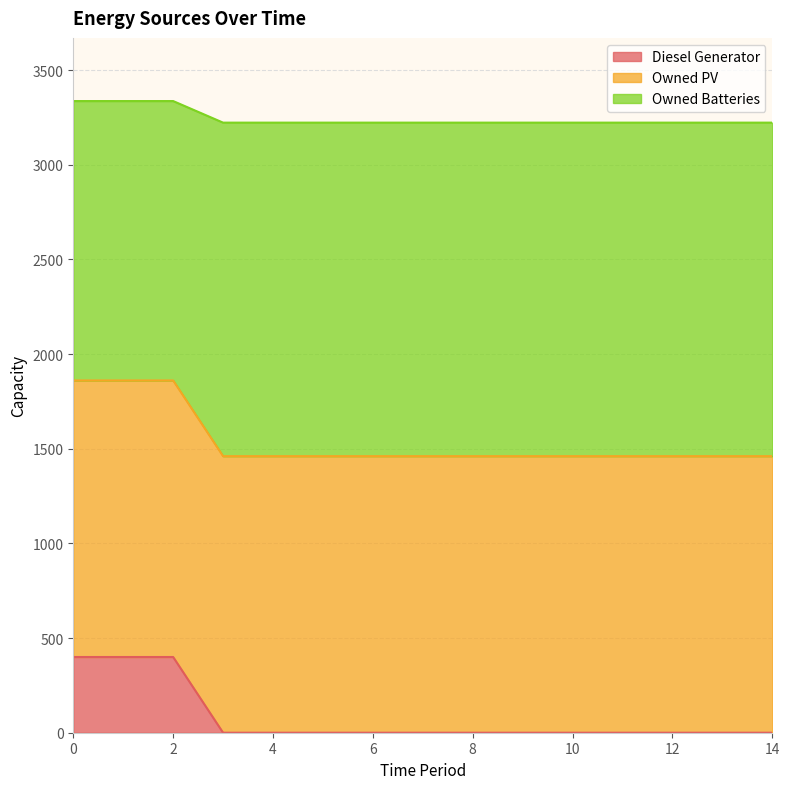

What is the maximum value for Diesel Generator?

400